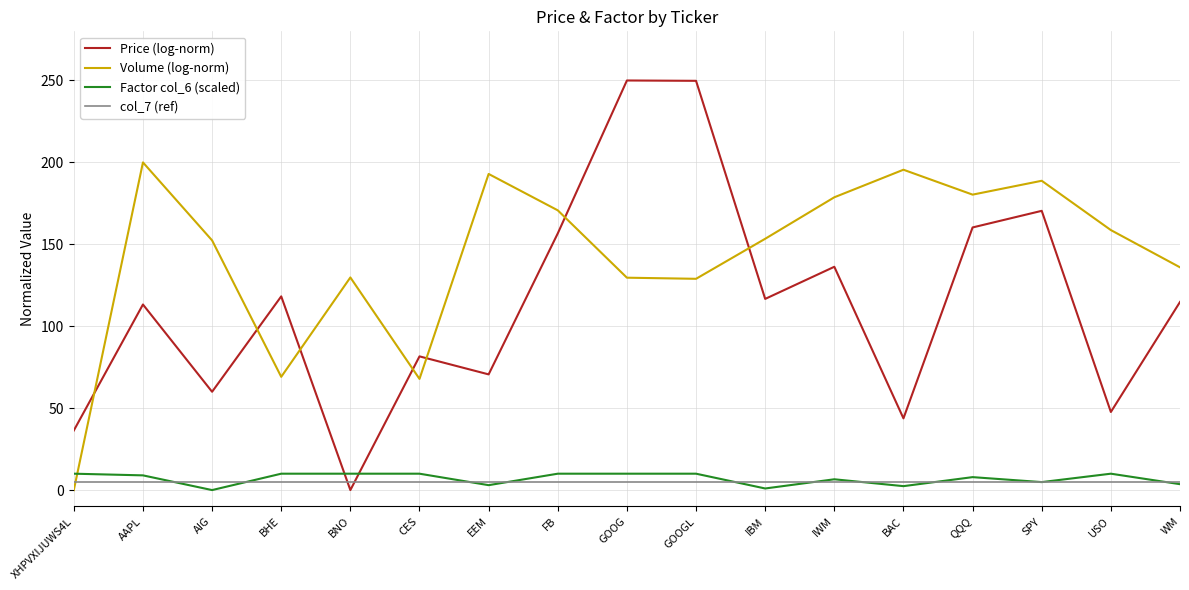

Which series ends up on top after the final intersection of Factor col_6 (scaled) and Price (log-norm)?

Price (log-norm)